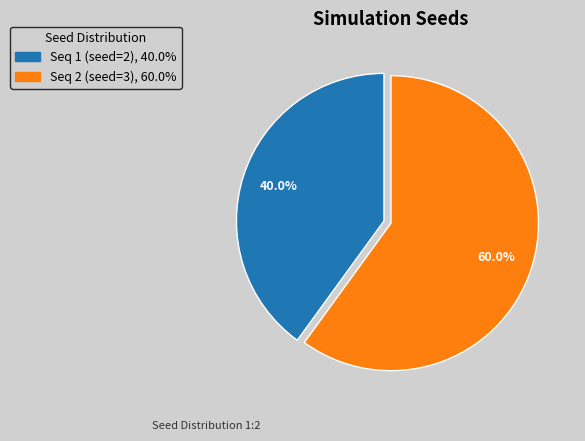

What is the smallest slice in the pie chart?

Seq 1 (seed=2)